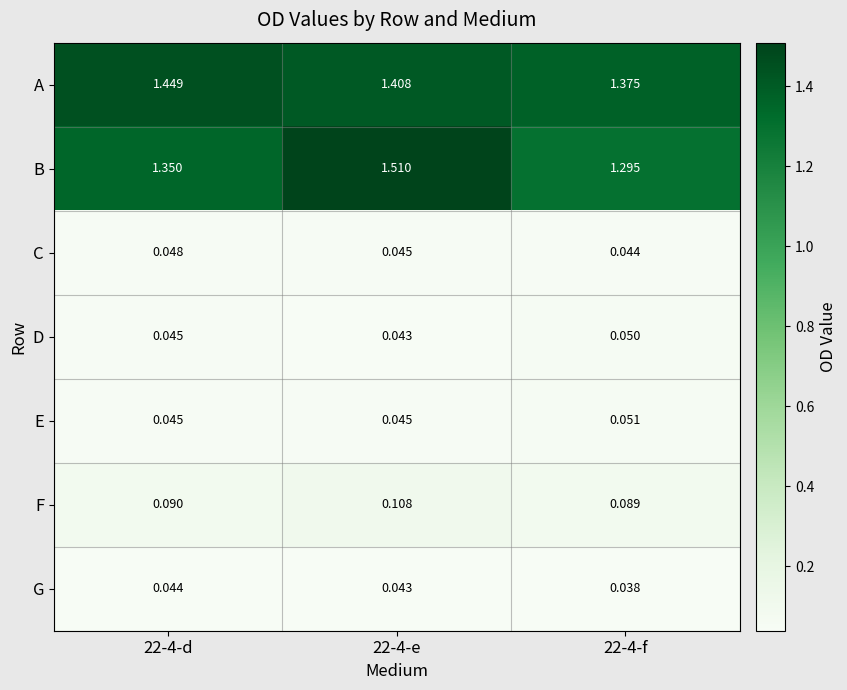

At 22-4-f, list the series in order from largest to smallest.

A, B, F, E, D, C, G